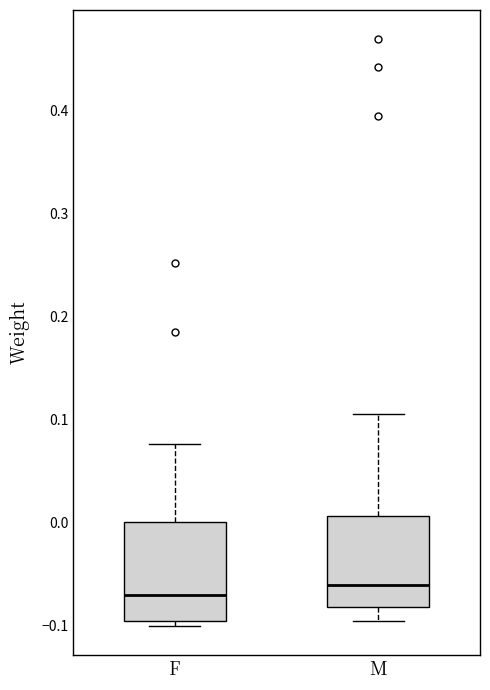

Reading left to right, transcribe this box plot: for each box, give where its median line is, the range the box spans, and where its two whiskers end, as read against the y-axis. The values are not printed on the chart, so give them approximately, as read against the axis.

F: median -0.07, box -0.10 to 0.00, whiskers -0.10 (just below the box's lower edge) to 0.08
M: median -0.06, box -0.08 to 0.01, whiskers -0.10 to 0.11